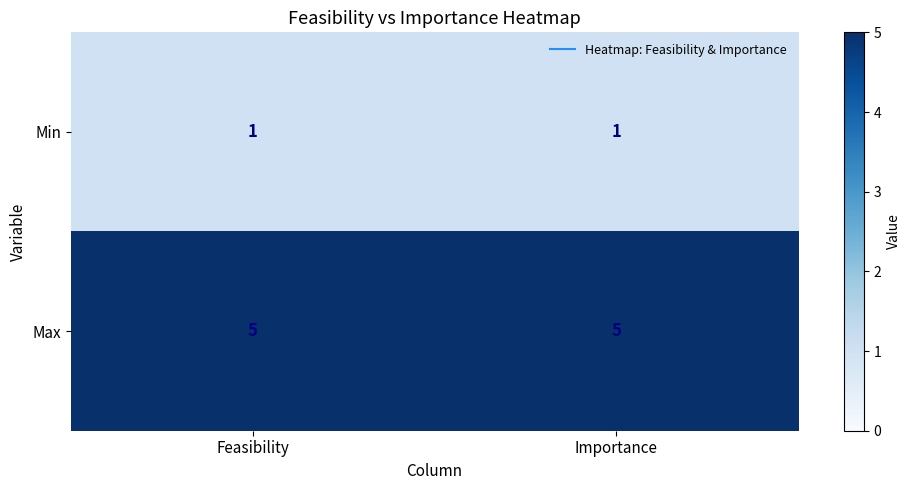

The Max series shows 7 at Importance. True or false?

False